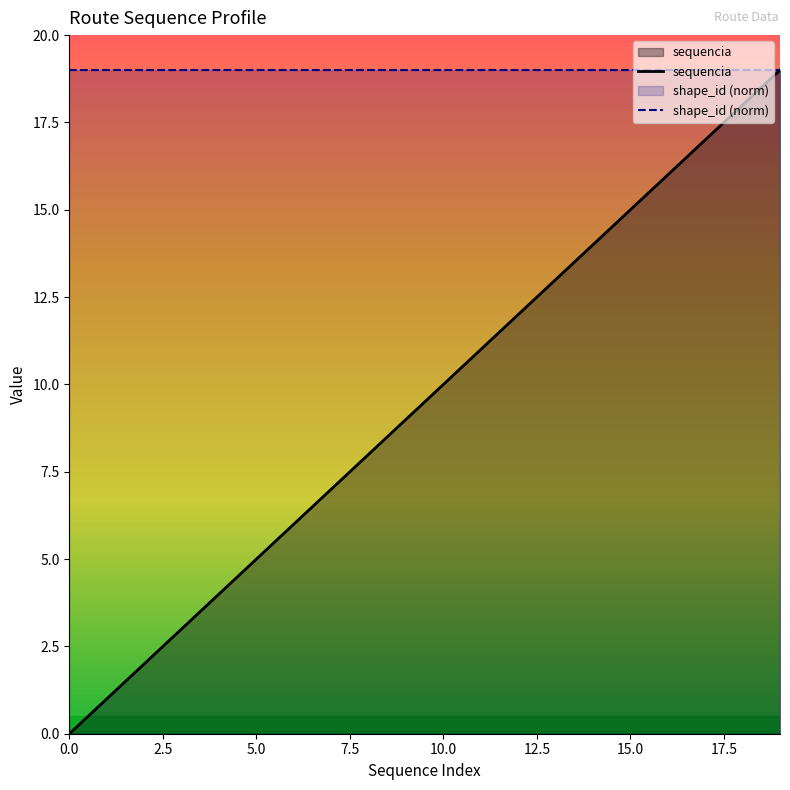

What is the average value of the sequencia series?

10